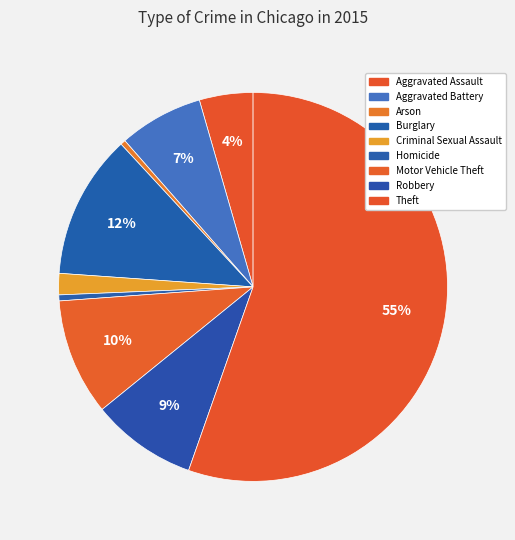

What percentage is the Aggravated Battery slice, to the nearest percent?

7%